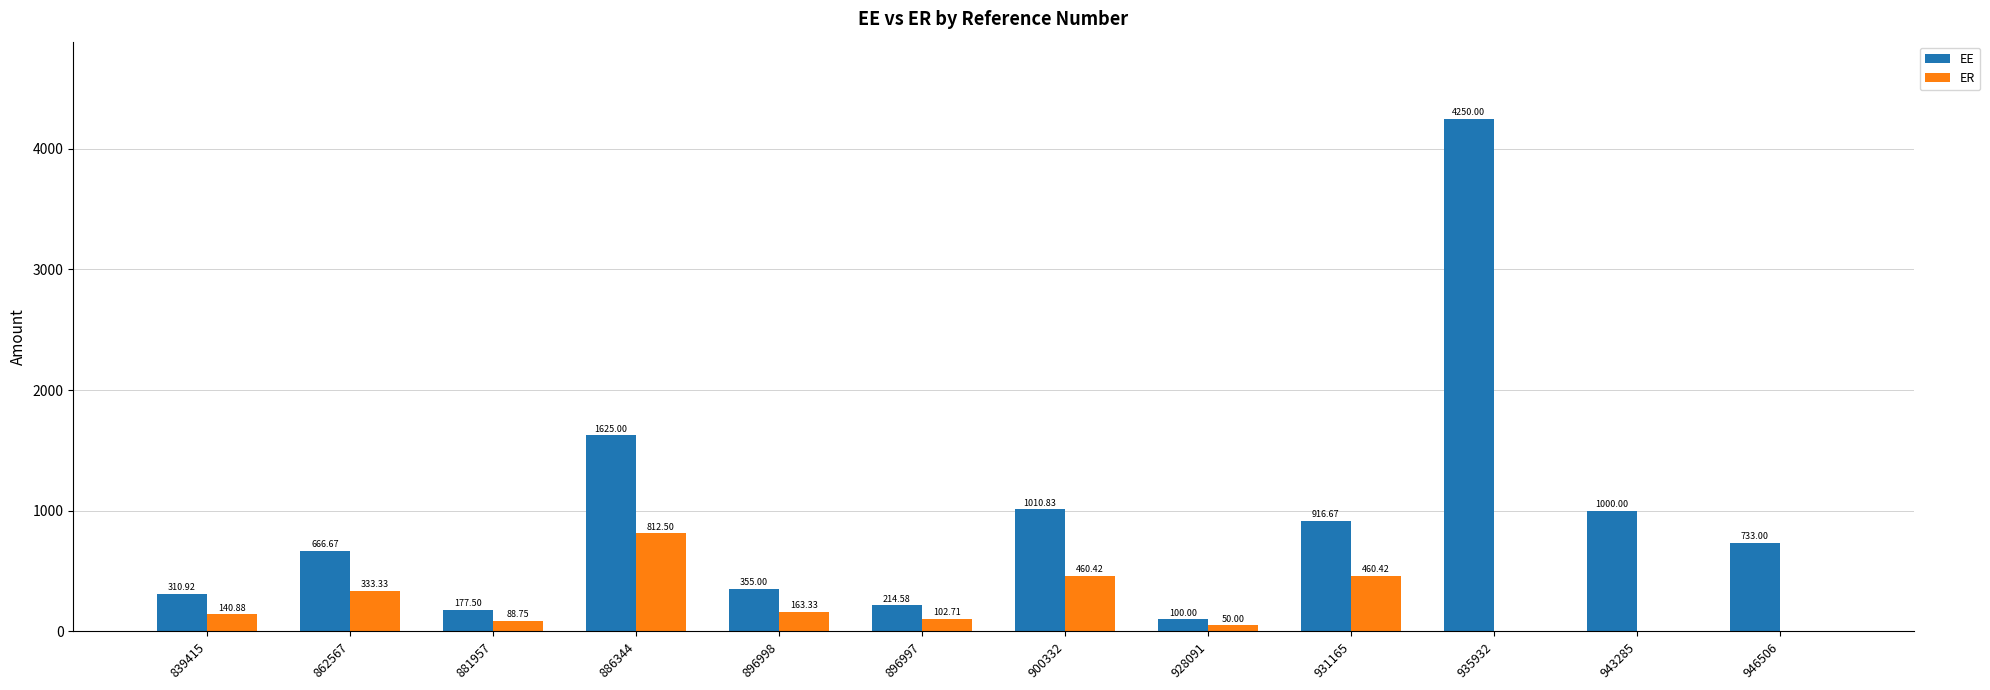

Does the chart contain stacked bars?

No